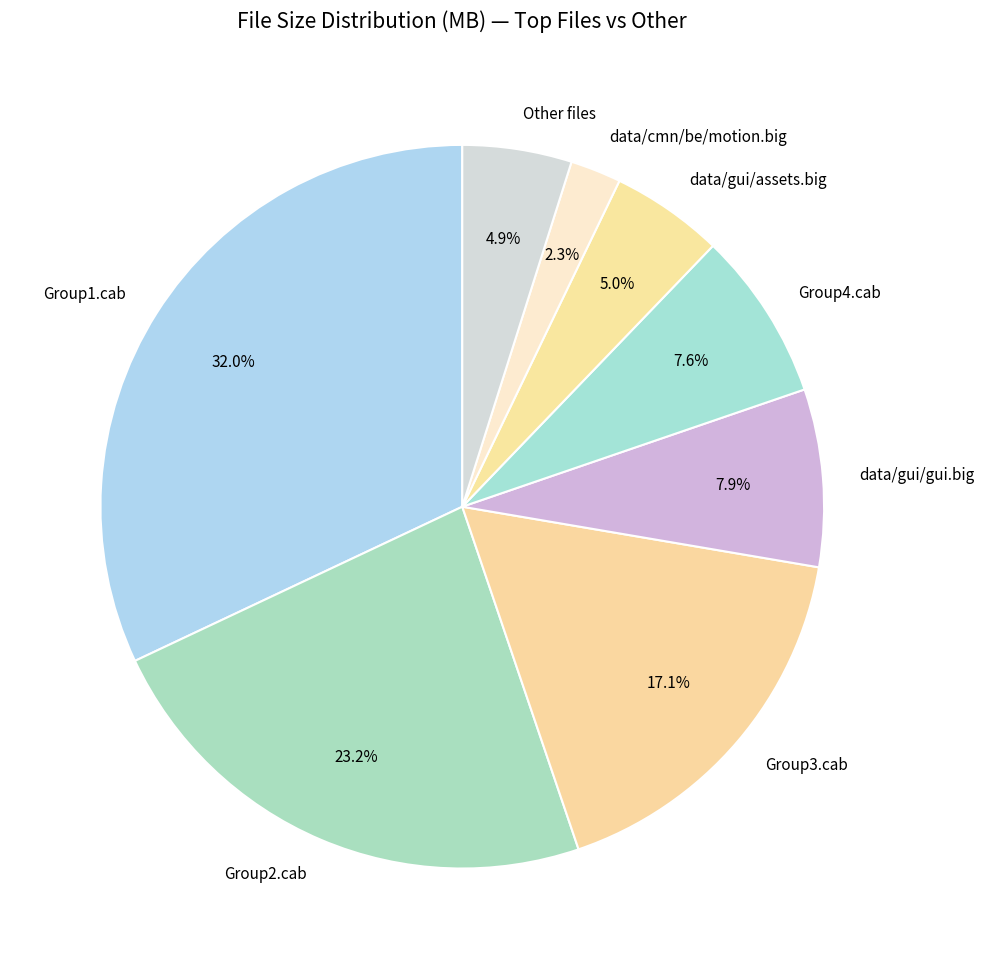

To the nearest percent, what is the difference between the largest and smallest slice percentages?

30%